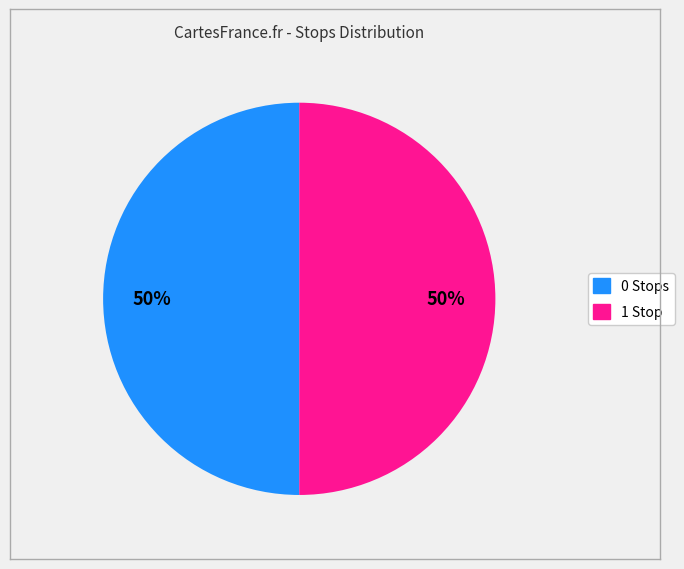

To the nearest percent, what is the average slice percentage?

50%